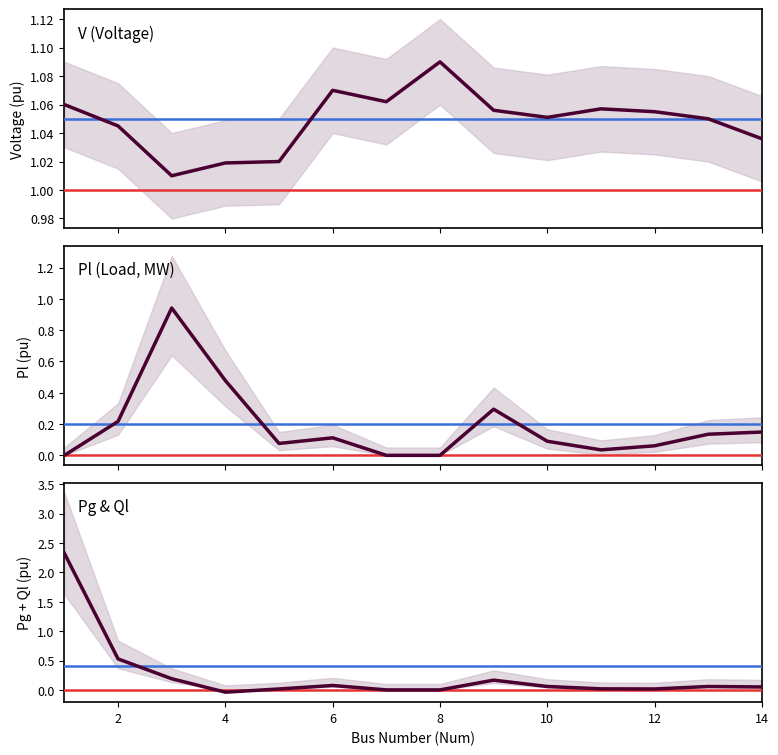

How many interior local peaks does the Pg & Ql series have?

3